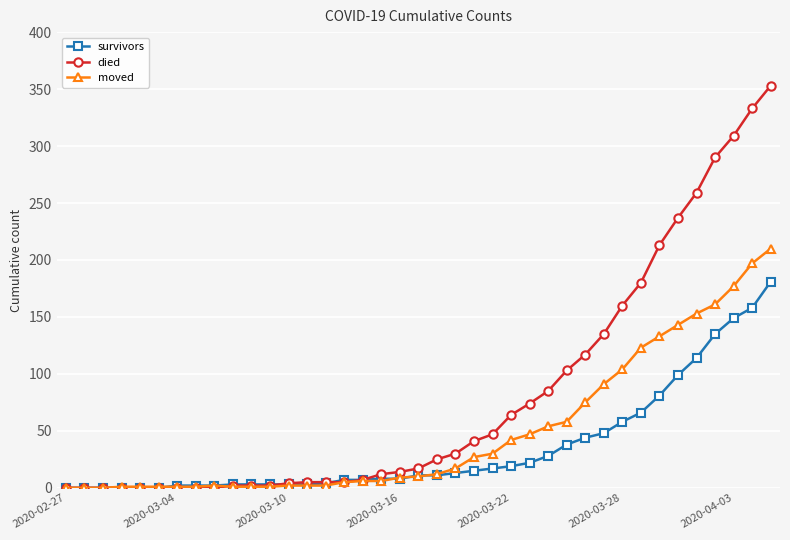

What is the sum of all survivors values?

1362